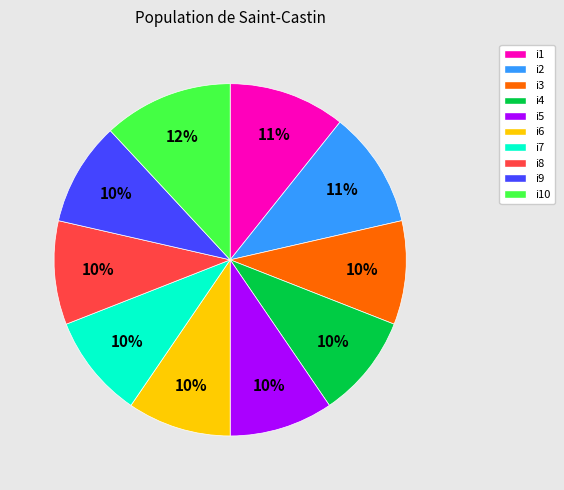

Is the sum of i5 and i3 greater than half?

No